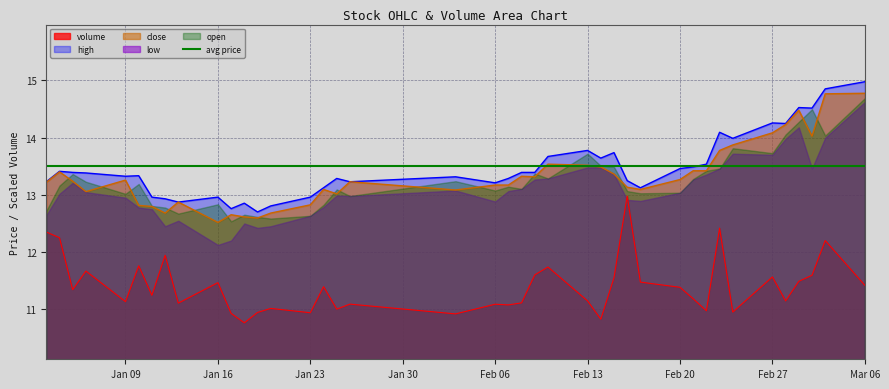

What is the maximum value shown in the chart?

15.0